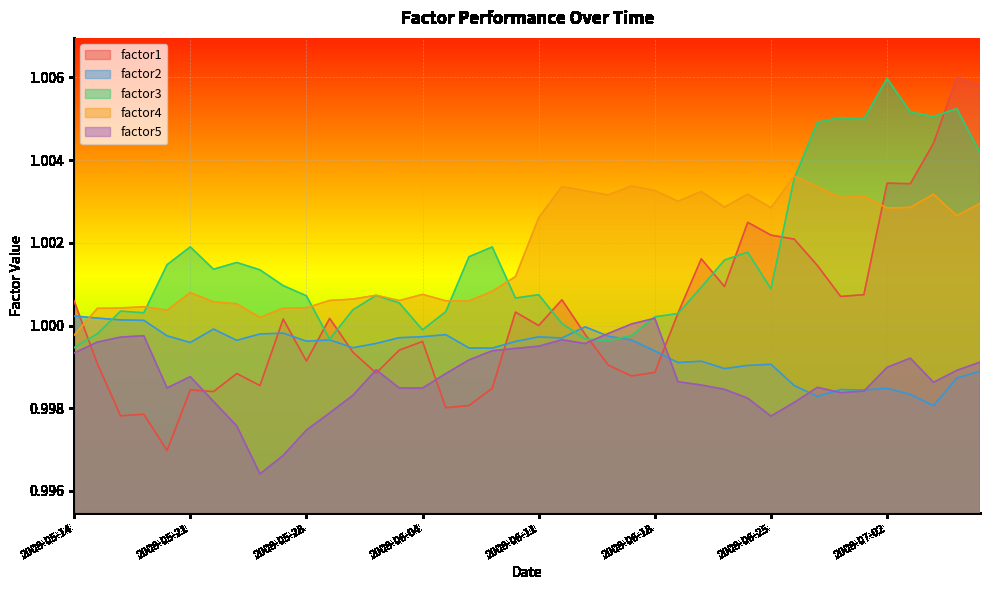

At which category is the sum across all series the highest?

2008-07-07